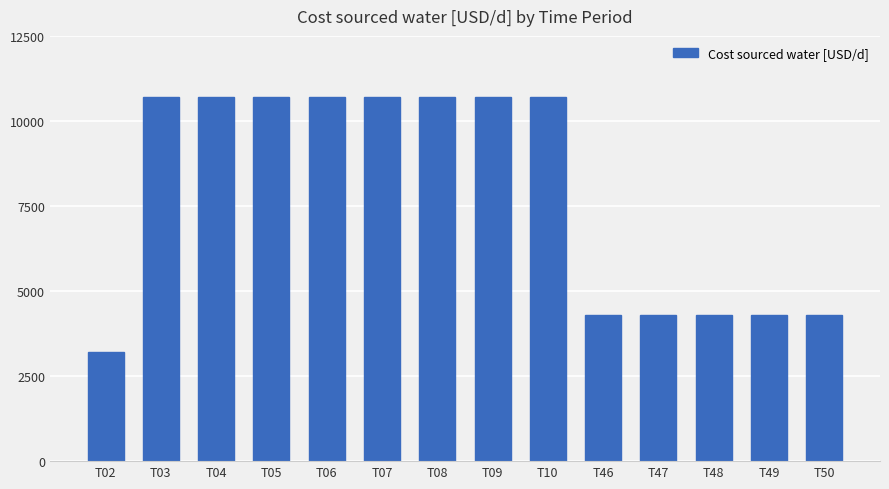

Reading left to right, what are all the values shown in this chart?

T02=3214.3	T03=10714.3	T04=10714.3	T05=10714.3	T06=10714.3	T07=10714.3	T08=10714.3	T09=10714.3	T10=10714.3	T46=4285.7	T47=4285.7	T48=4285.7	T49=4285.7	T50=4285.7